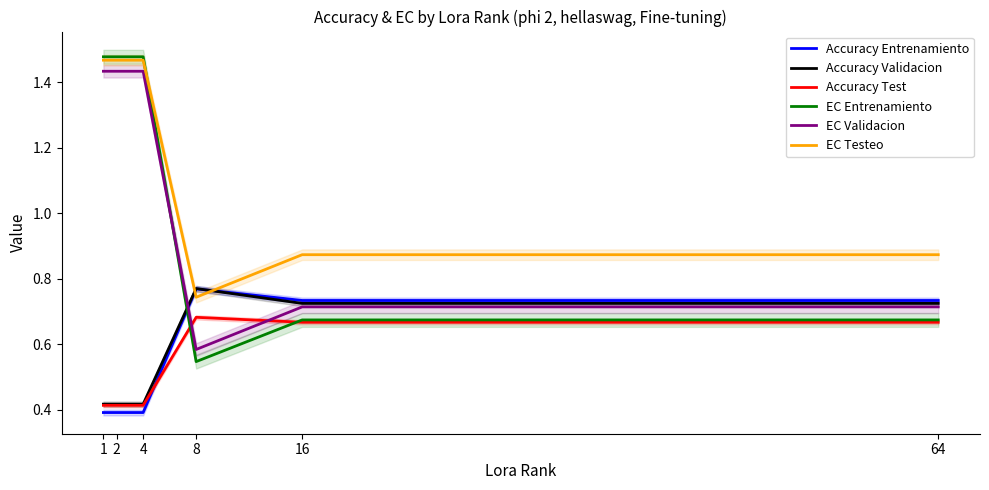

The value of Accuracy Test at 8 is 1.1. True or false?

False